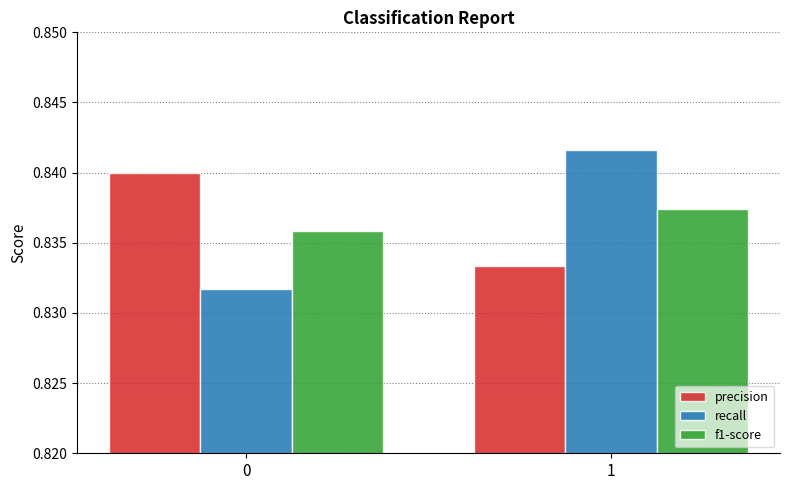

Rank the categories by f1-score value from lowest to highest.

0, 1